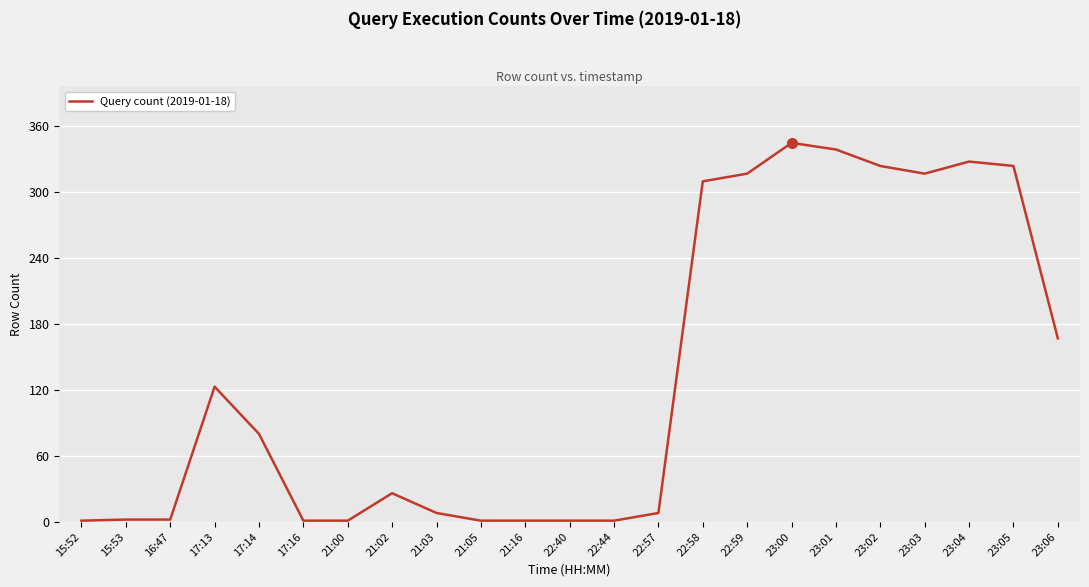

What is the difference between the maximum and minimum values?

344